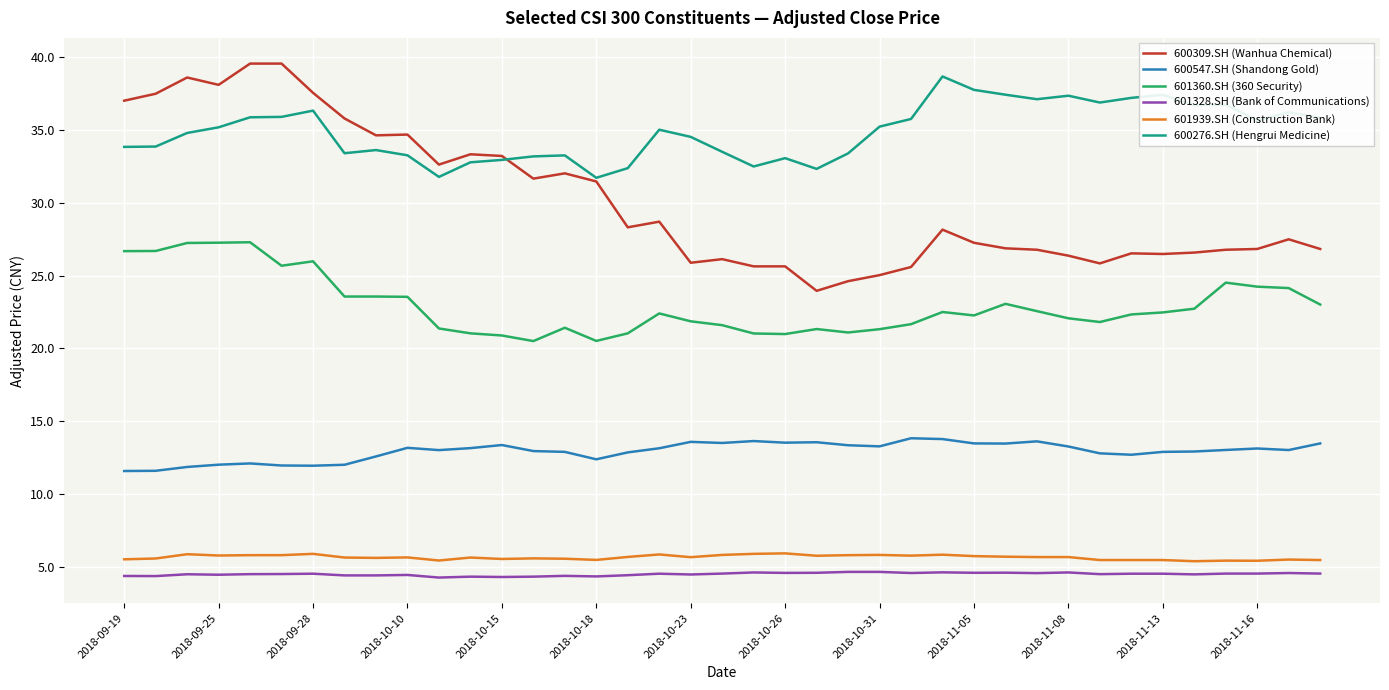

Count the number of categories in the chart.

39